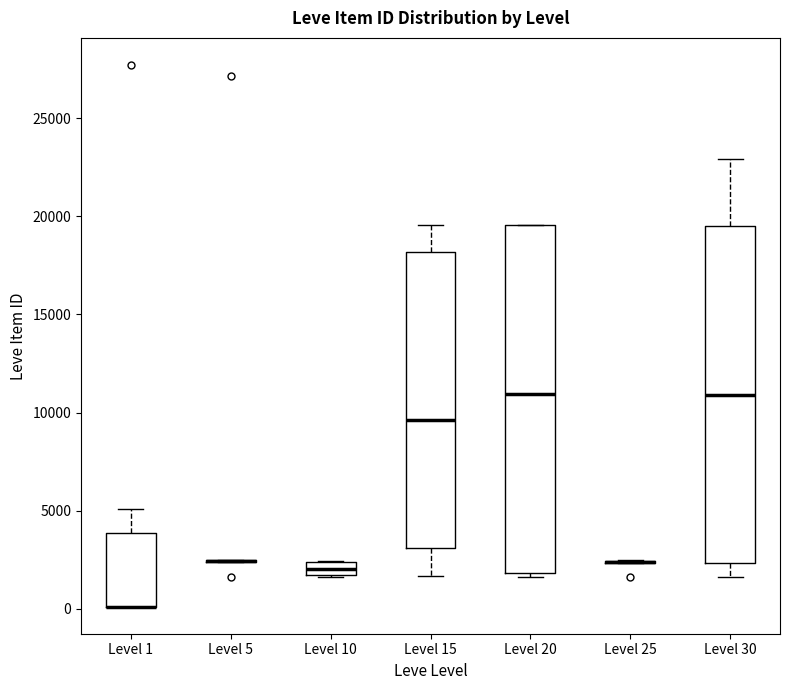

Where is the lower edge of the box for Level 20 on the y-axis? The values are not printed on the chart, so give them approximately, as read against the axis.

2000